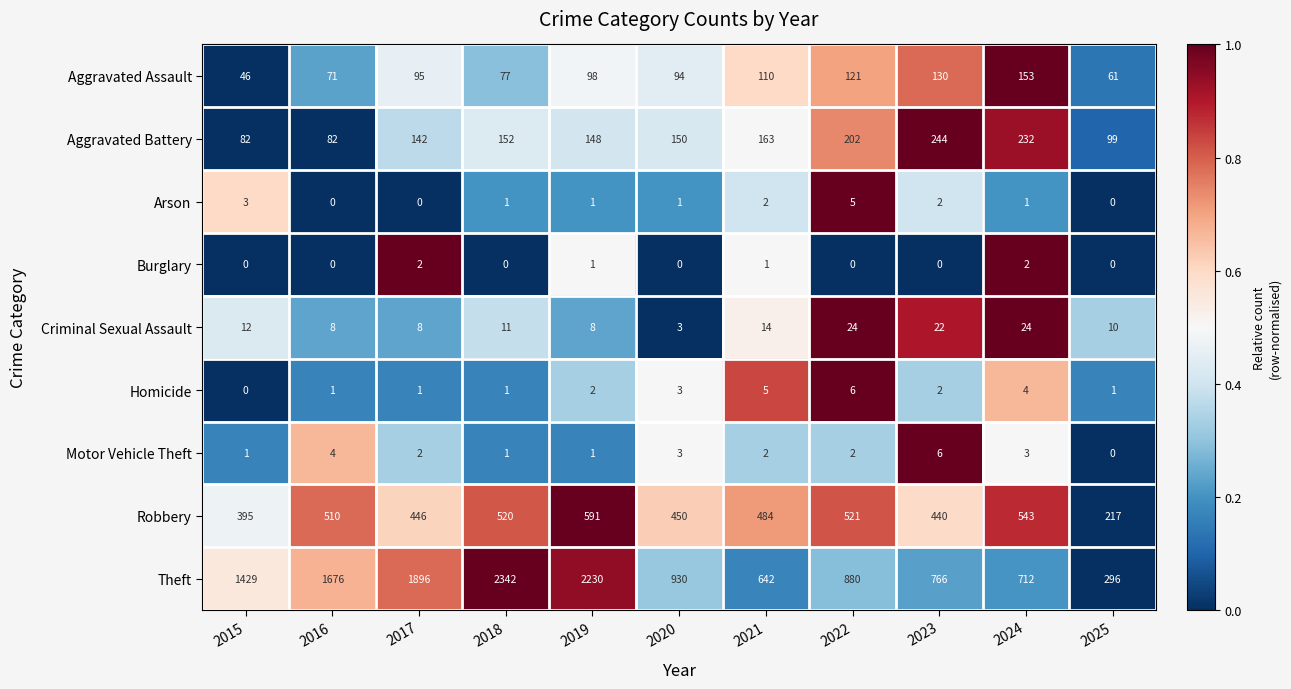

How many data points does each series have?

11